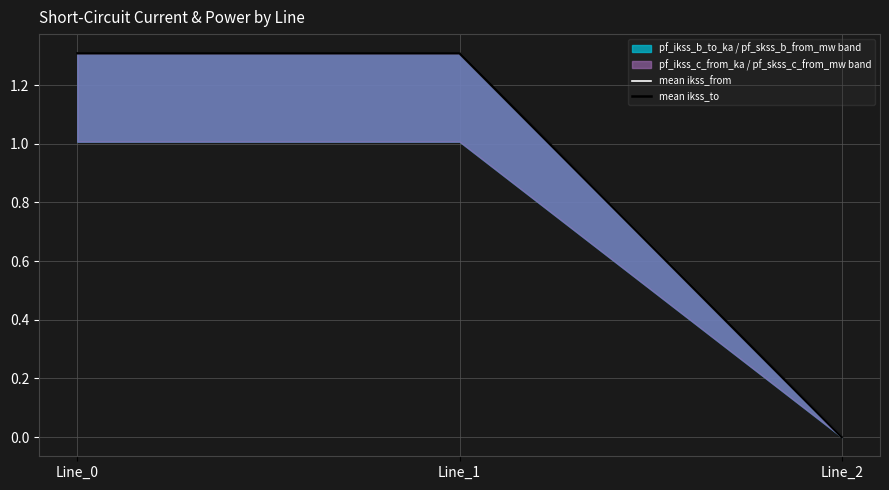

True or false: mean ikss_to has a value of 0.9 at Line_2.

False